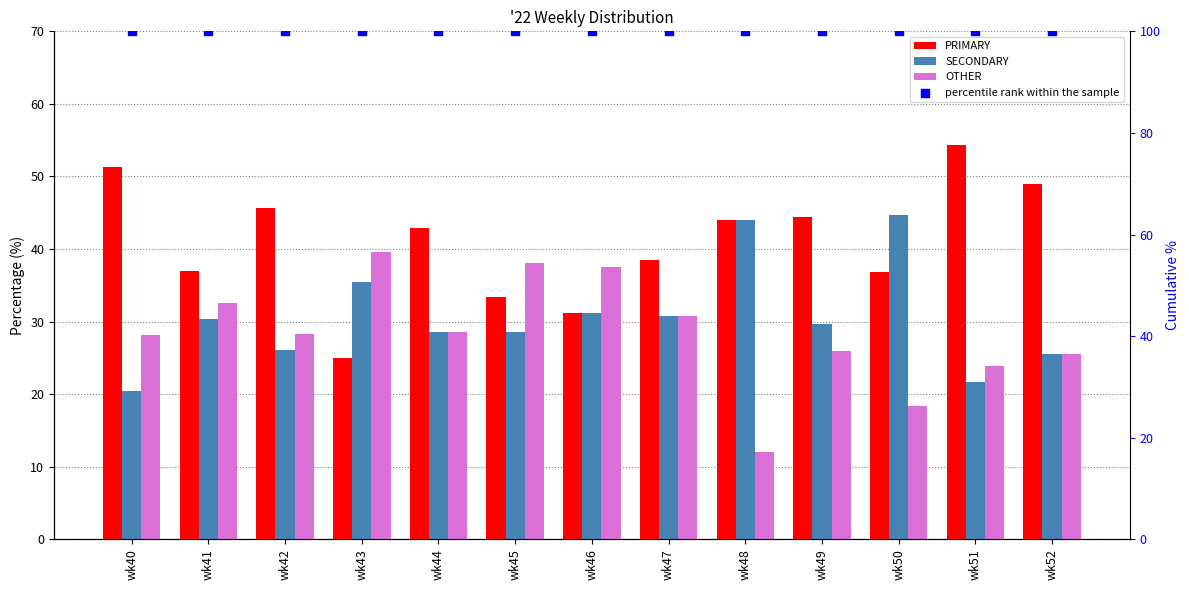

What is the total value across all series at wk50?

200.0